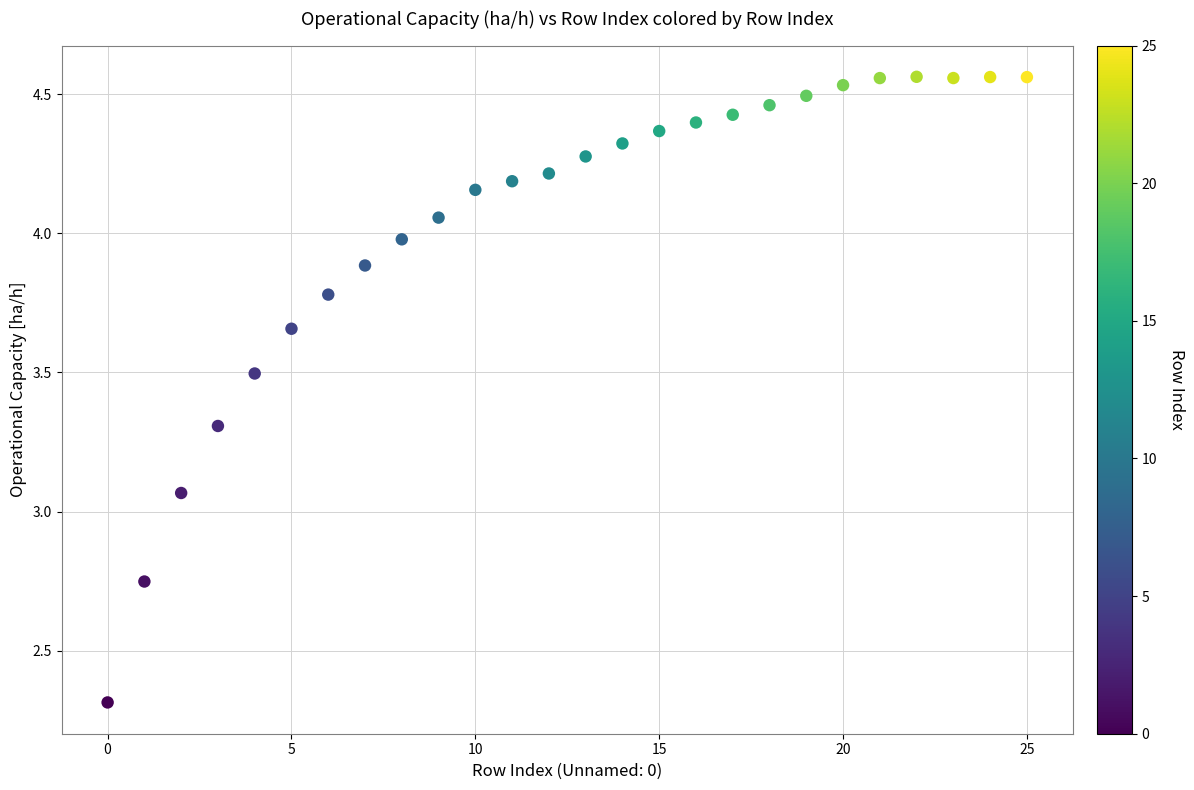

What is the range of Y values (max minus min)?

2.2